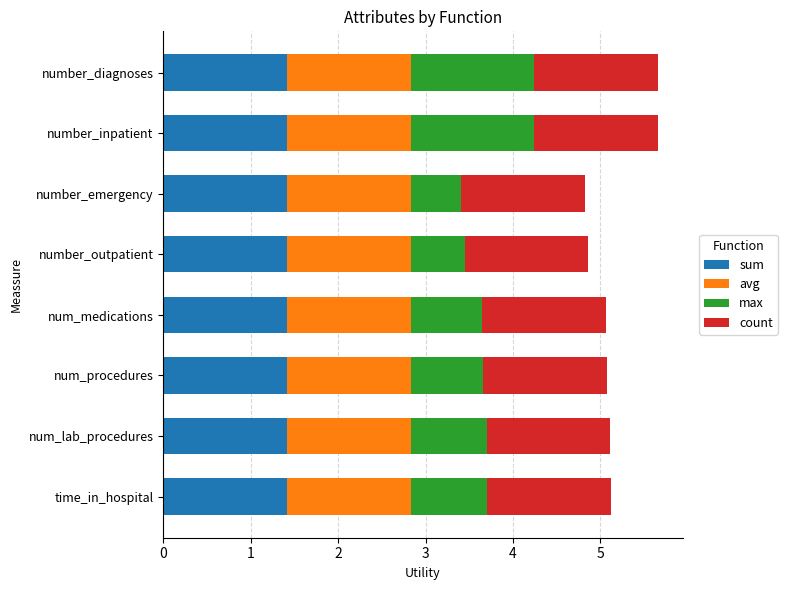

The value of sum at num_procedures is 0.8. True or false?

False